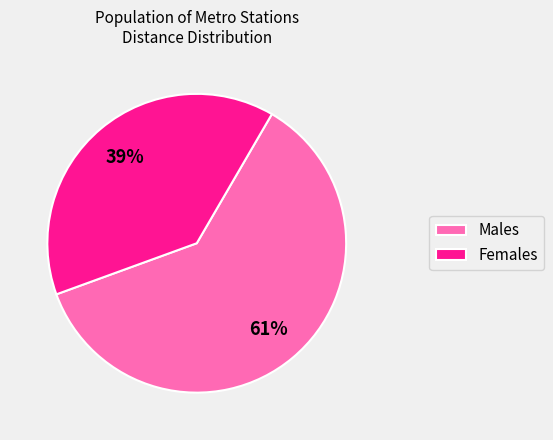

What percentage is the Females slice, to the nearest percent?

39%